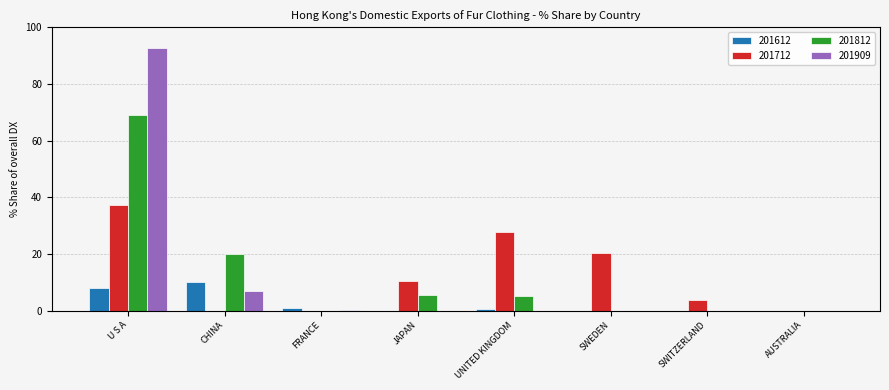

How many categories are shown in the chart?

8